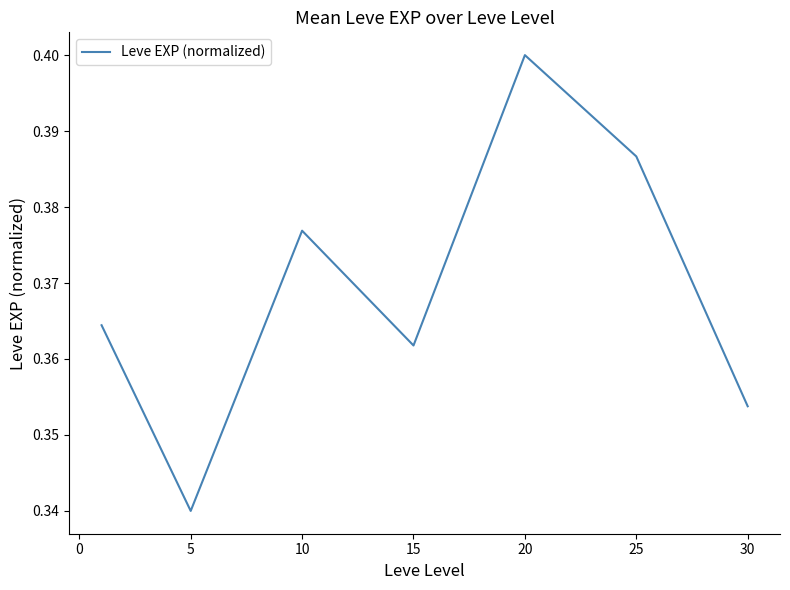

True or false: there are more than 2 points higher than both neighbors.

False